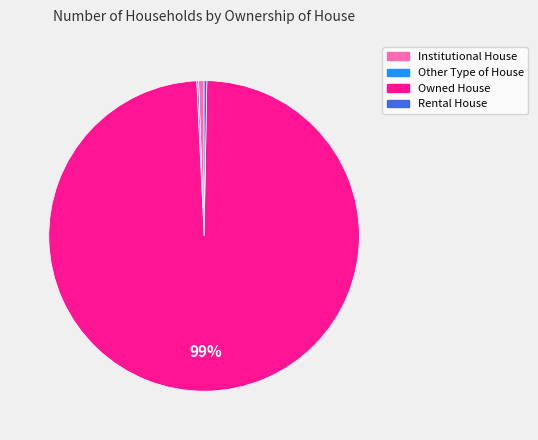

Between Institutional House and Owned House, which is larger?

Owned House